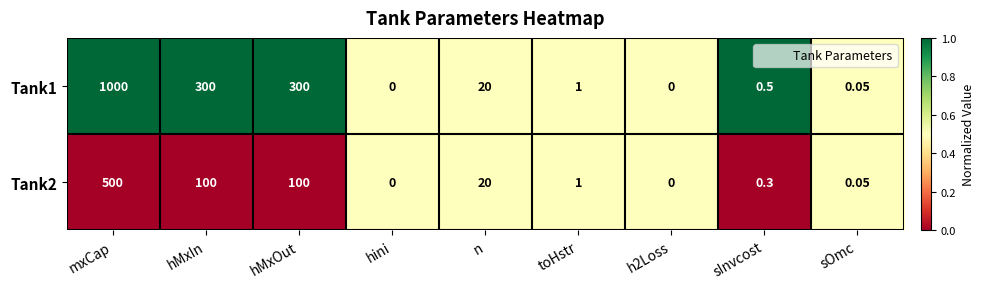

At which label does Tank2 first exceed 1?

mxCap